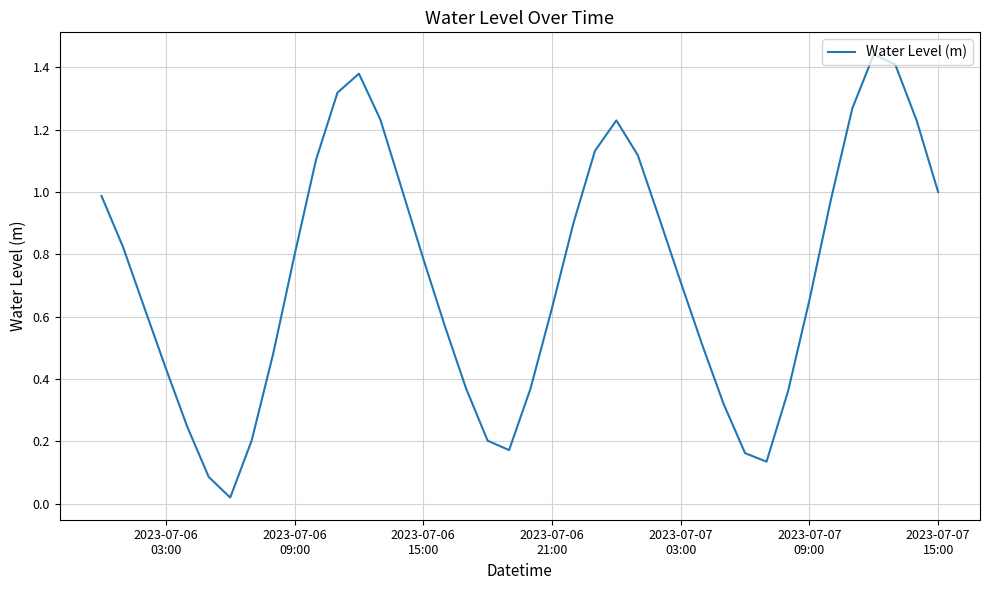

Reading left to right, transcribe all the data shown in this chart.

1.0	0.8	0.6	0.4	0.2	0.1	0.0	0.2	0.5	0.8	1.1	1.3	1.4	1.2	1.0	0.8	0.6	0.4	0.2	0.2	0.4	0.6	0.9	1.1	1.2	1.1	0.9	0.7	0.5	0.3	0.2	0.1	0.4	0.7	1.0	1.3	1.4	1.4	1.2	1.0